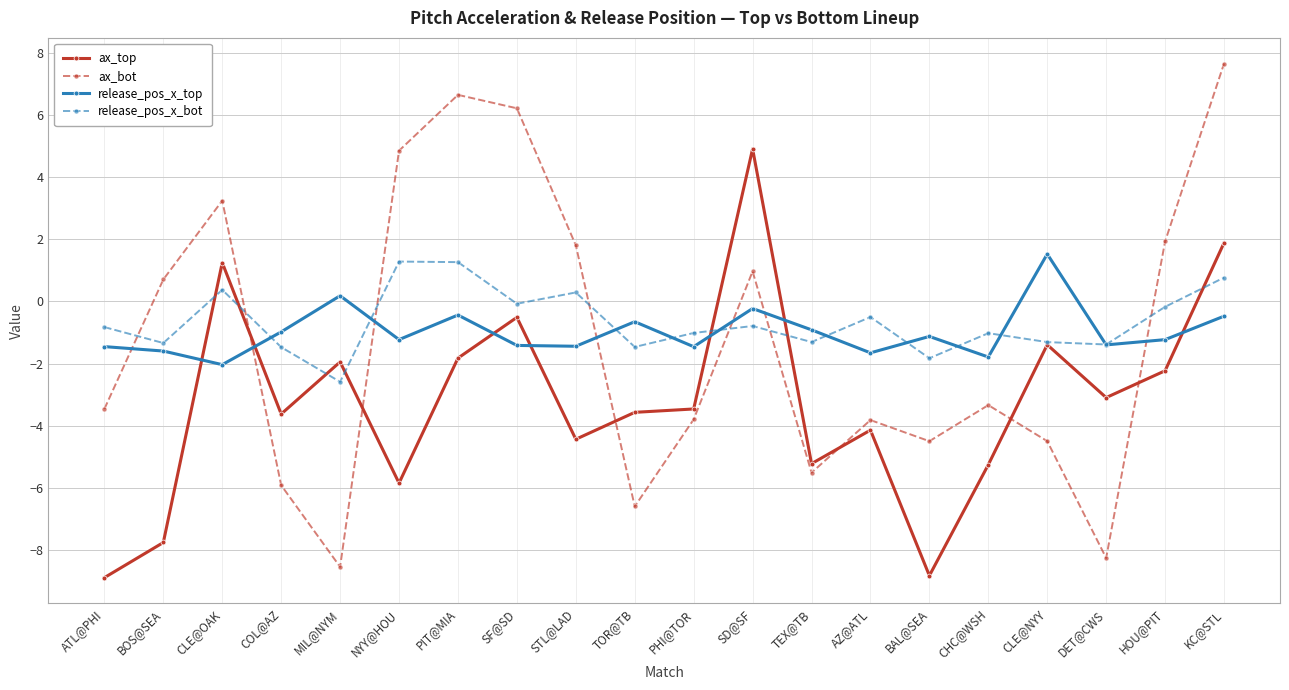

Which series has the widest spread of values?

ax_bot